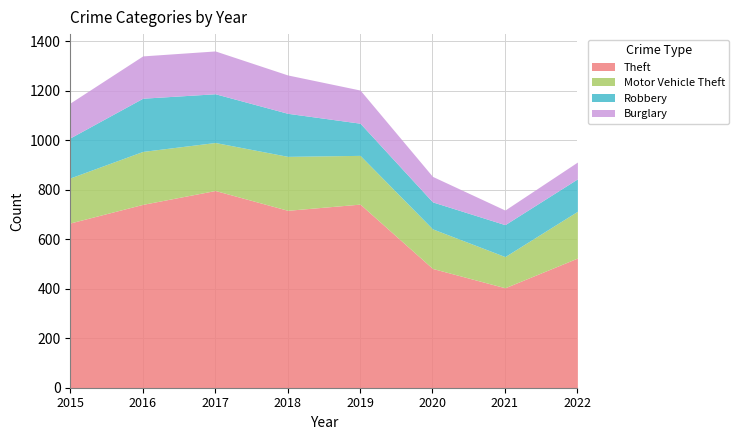

In Motor Vehicle Theft, how many points are higher than both neighbors (excluding endpoints)?

2